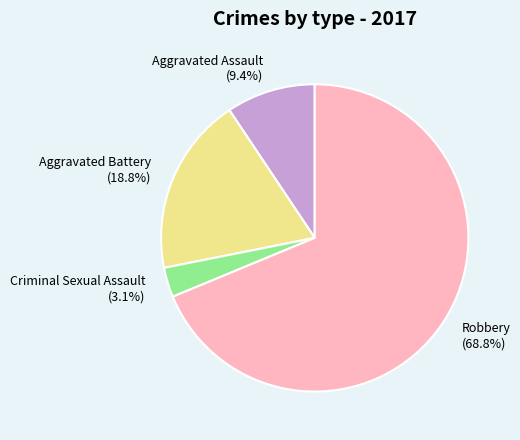

To the nearest percent, what is the difference between the largest and smallest slice percentages?

66%